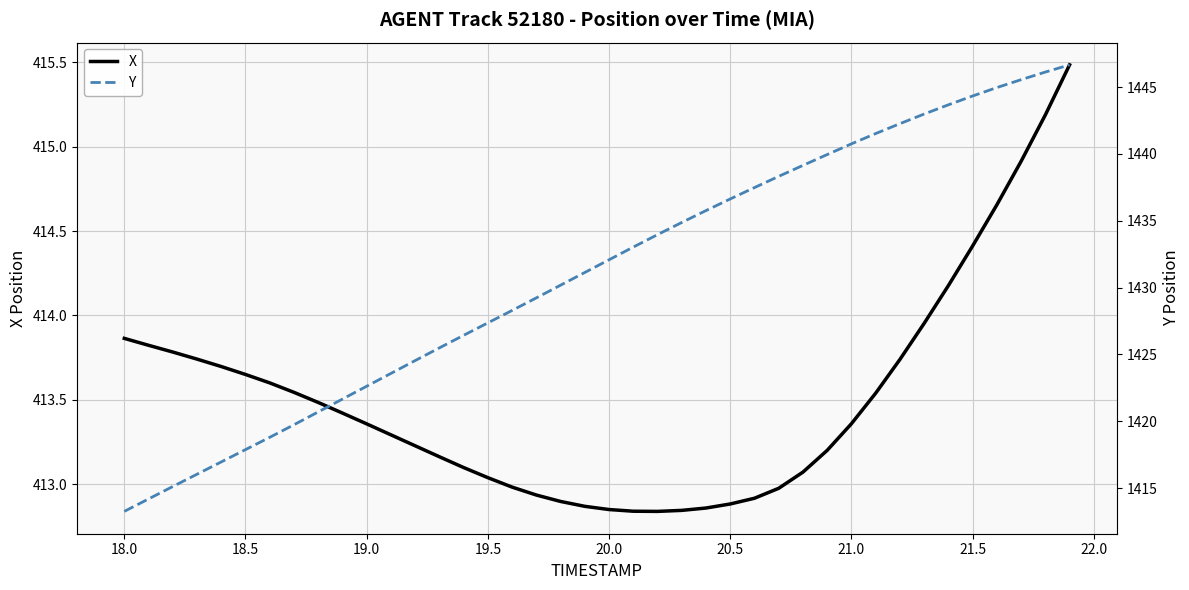

What is the highest value of the X series?

415.5